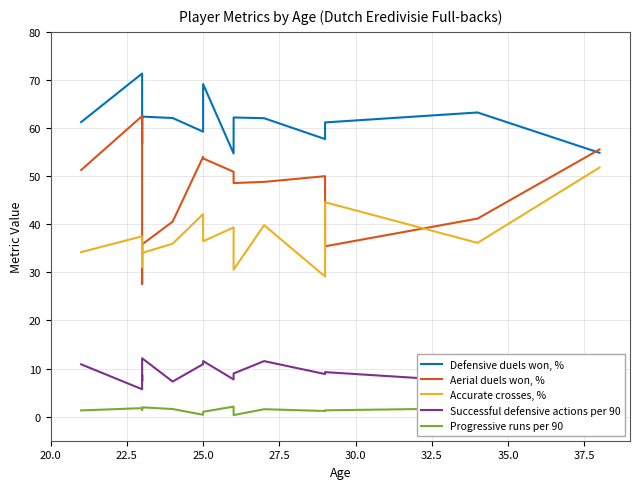

Does the chart have visible grid lines?

Yes